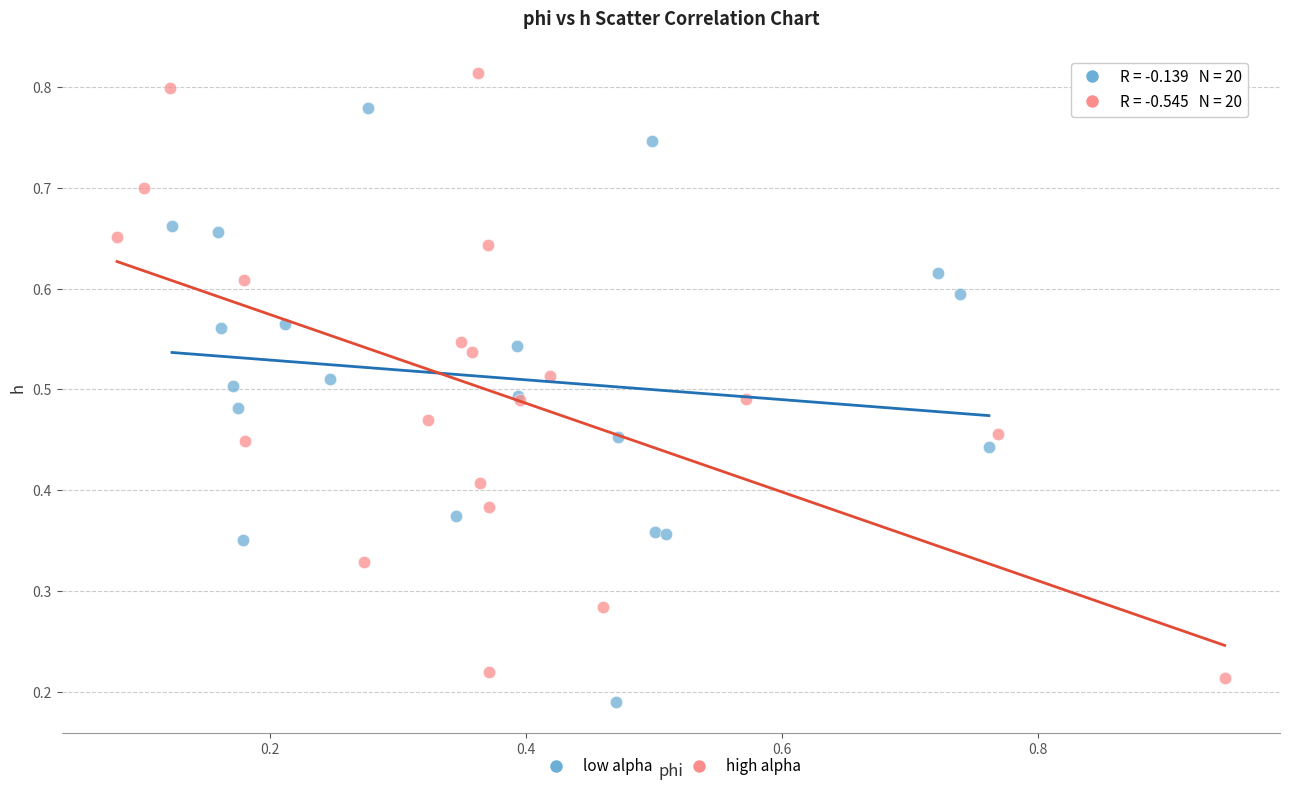

Which series has the widest spread of Y values?

high alpha